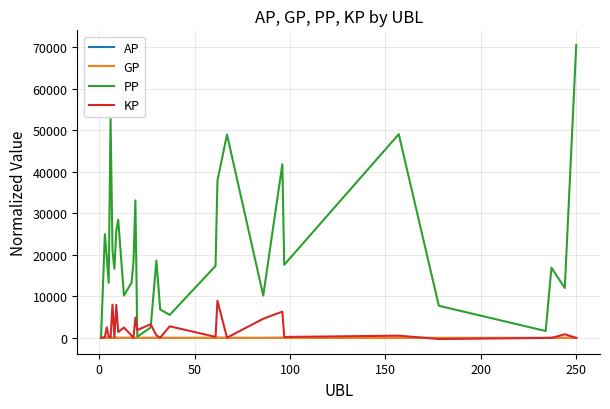

Which series has the largest total across all categories?

PP